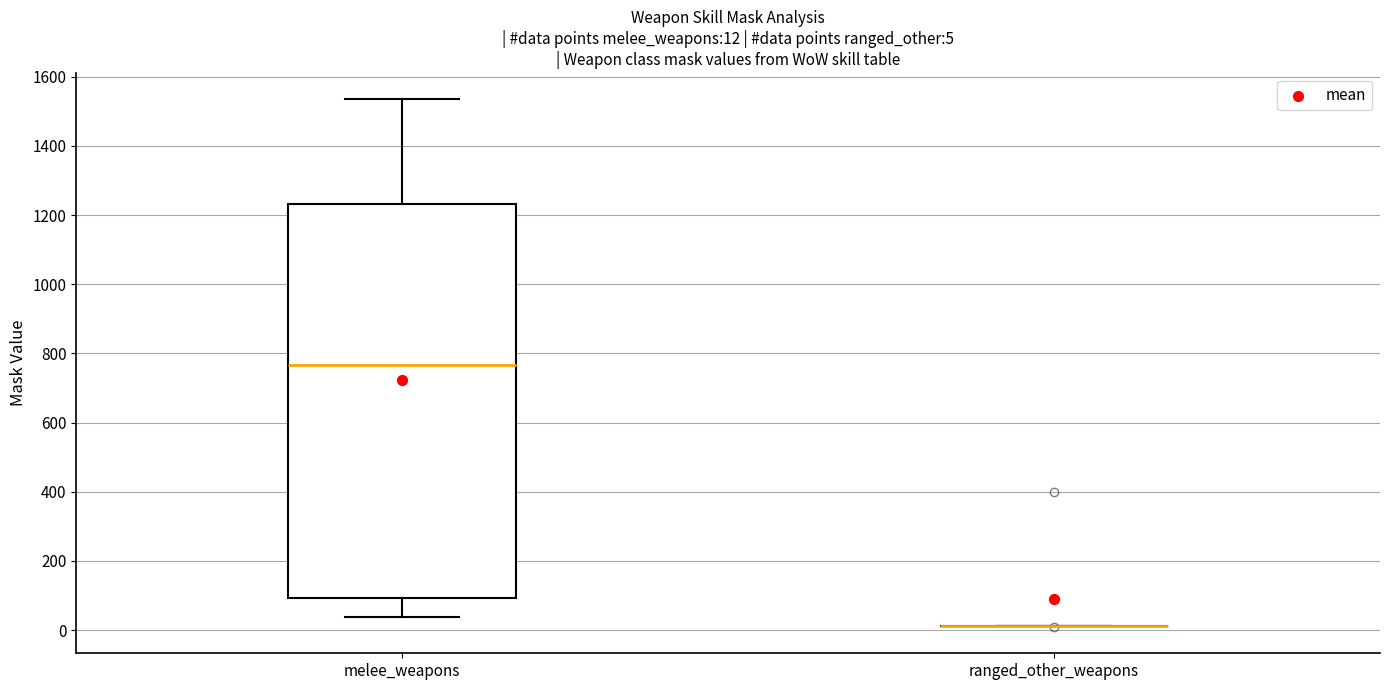

Which box is the tallest, from its lower edge to its upper edge?

melee_weapons